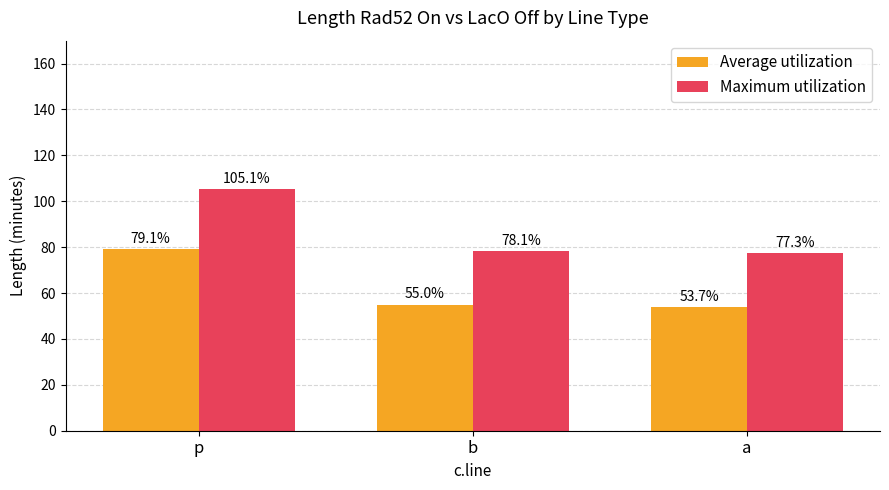

List the labels in order of Maximum utilization value, smallest first.

a, b, p